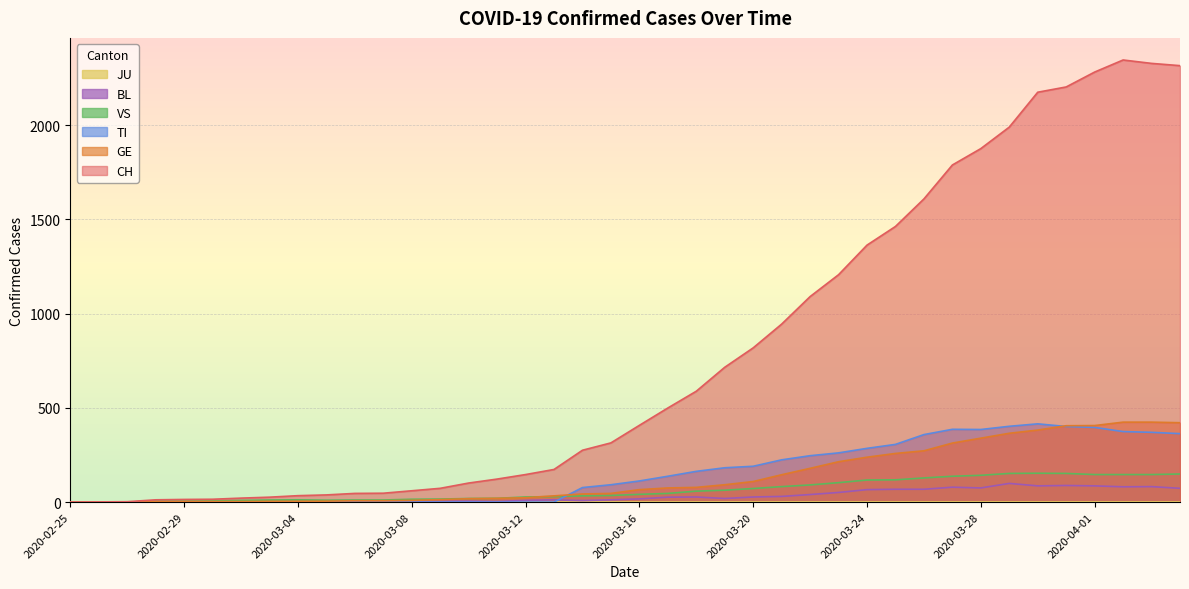

At which label is BL closest to 49?

2020-03-23